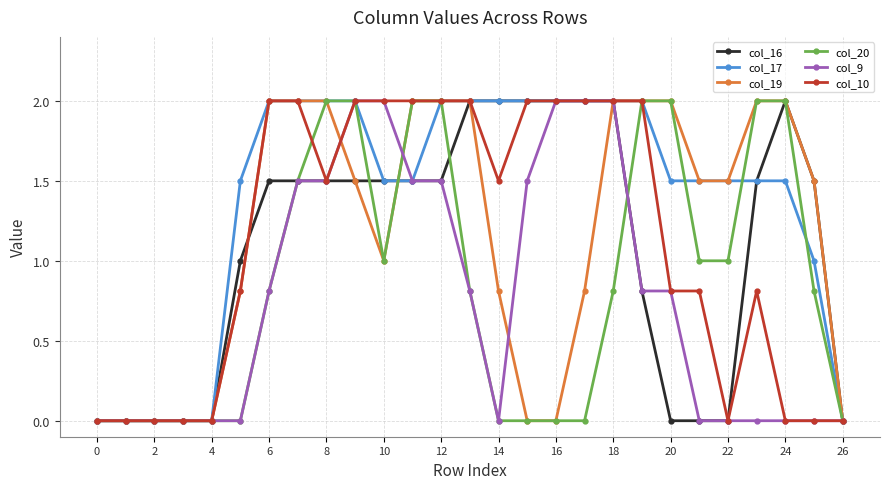

What is the greatest value displayed?

2.0